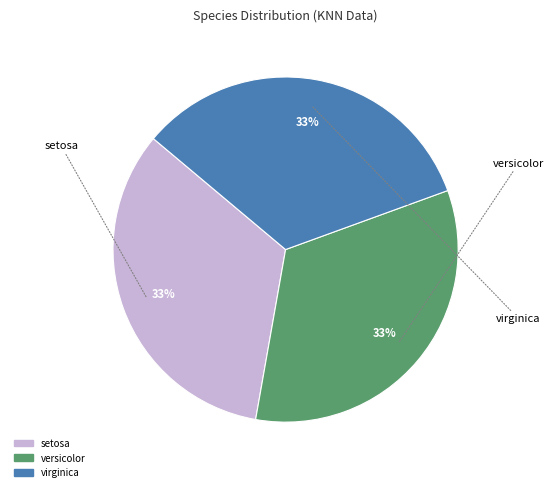

How many slices are in this pie chart?

3